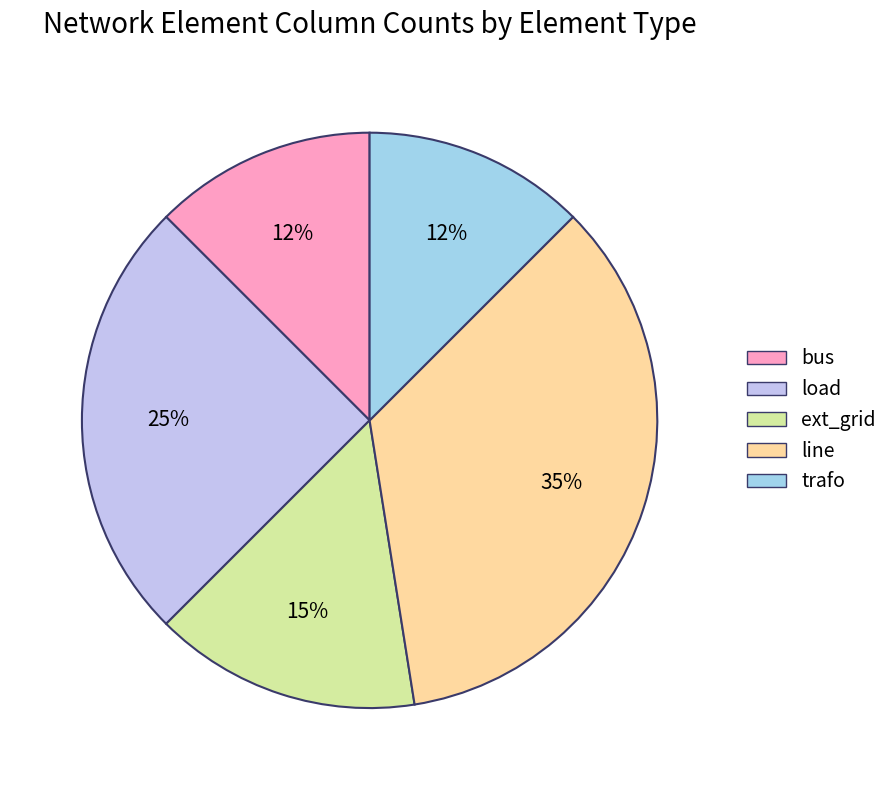

What percentage is the ext_grid slice, to the nearest percent?

15%